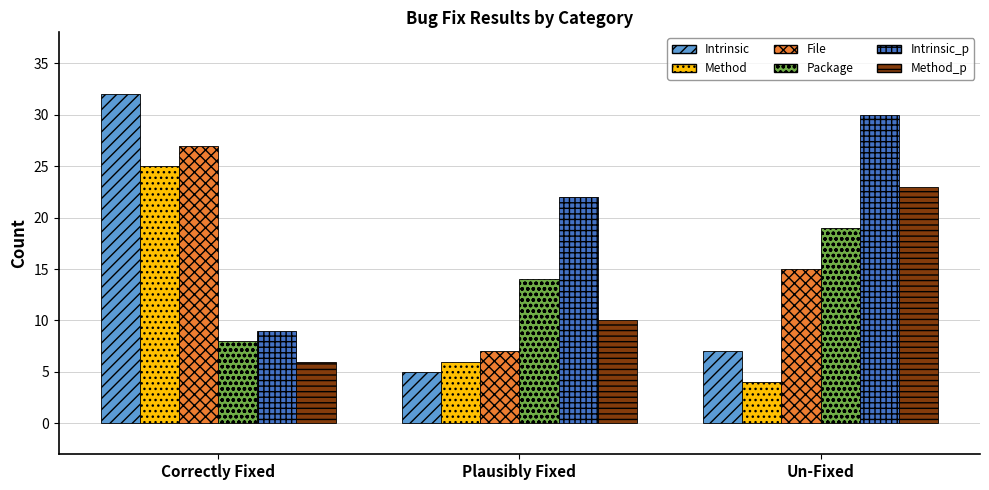

Count the File values in the range 7 to 27.

3